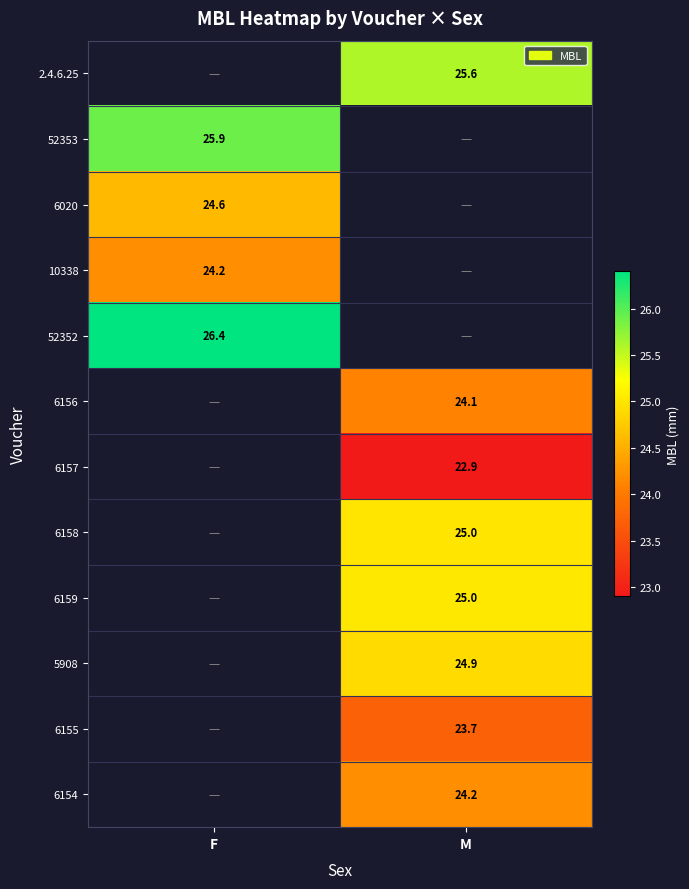

True or false: 6157 has a value of 30.4 at M.

False